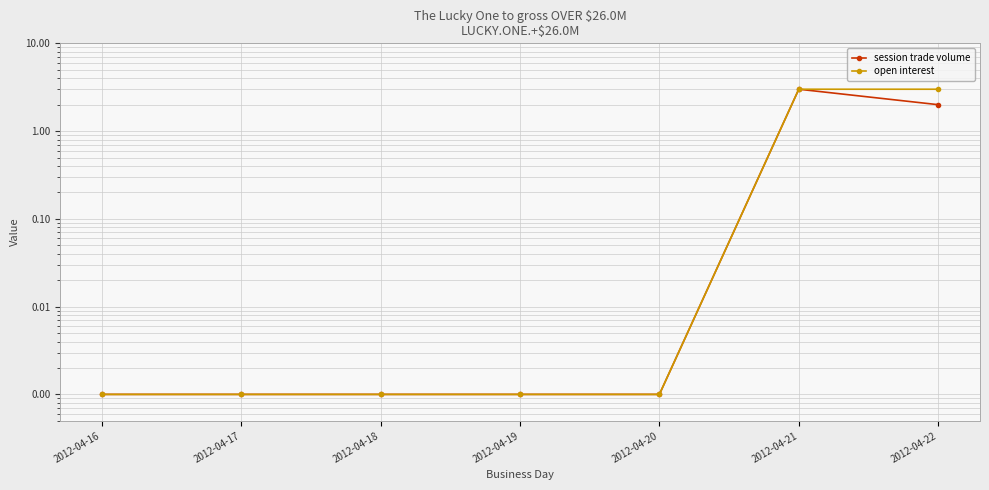

True or false: session trade volume and open interest intersect in this chart.

False